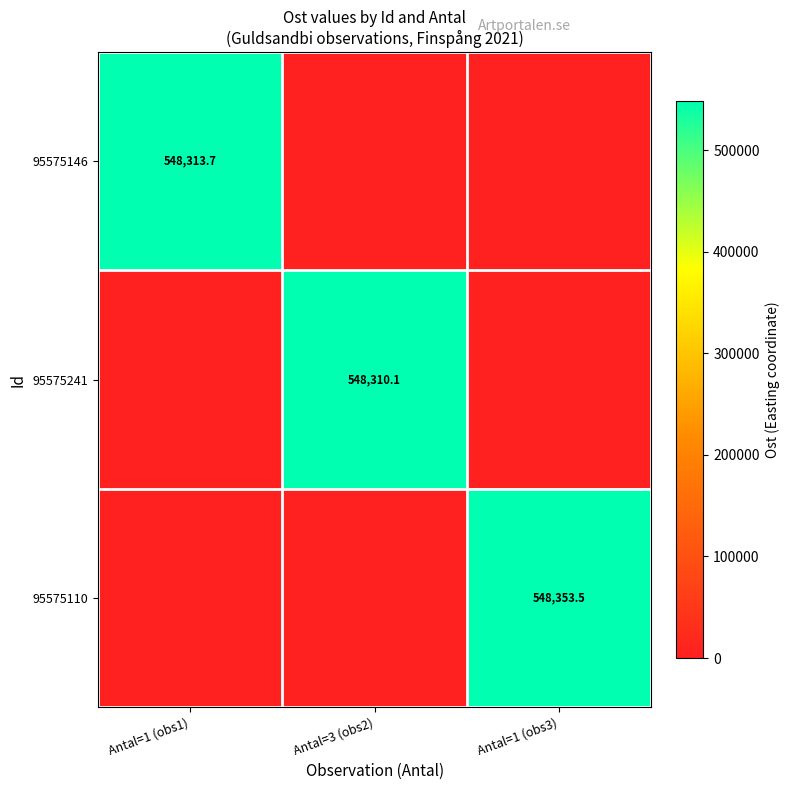

Is it true that 95575146 equals 548313.7 at Antal=1 (obs1)?

True